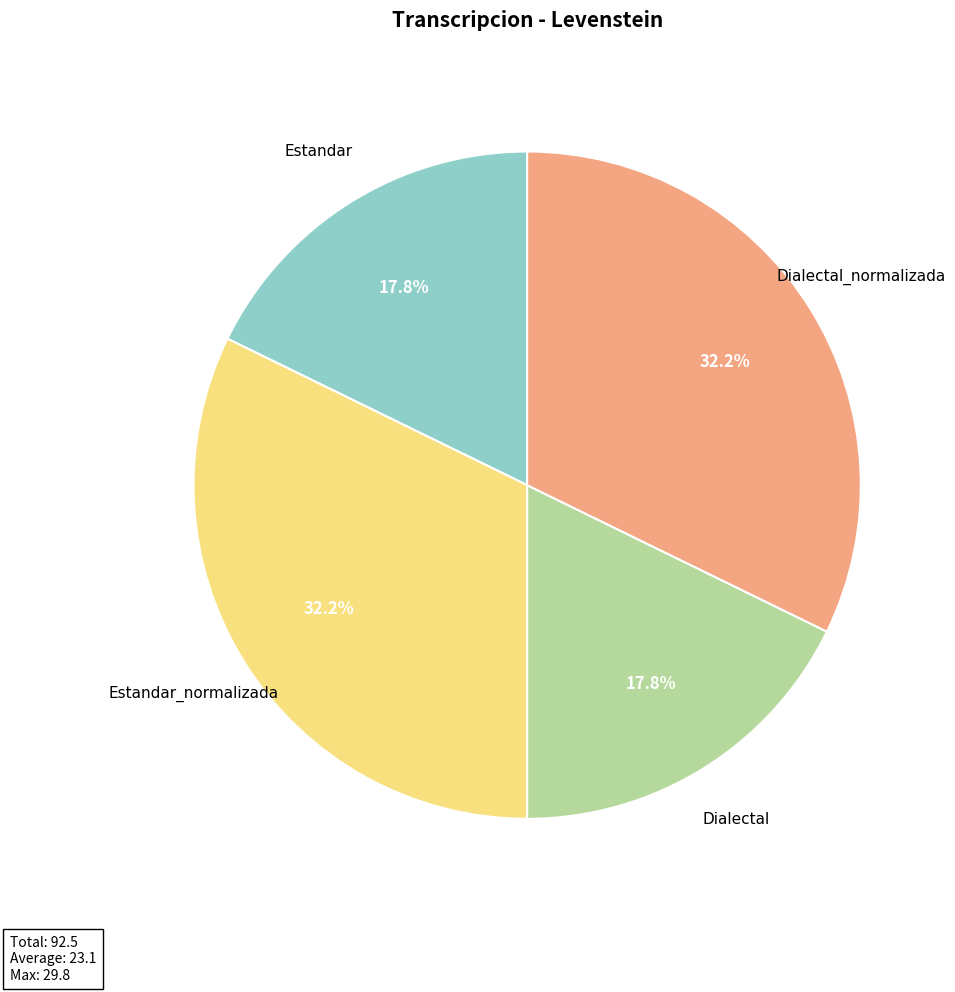

Is there a majority slice in this chart?

No